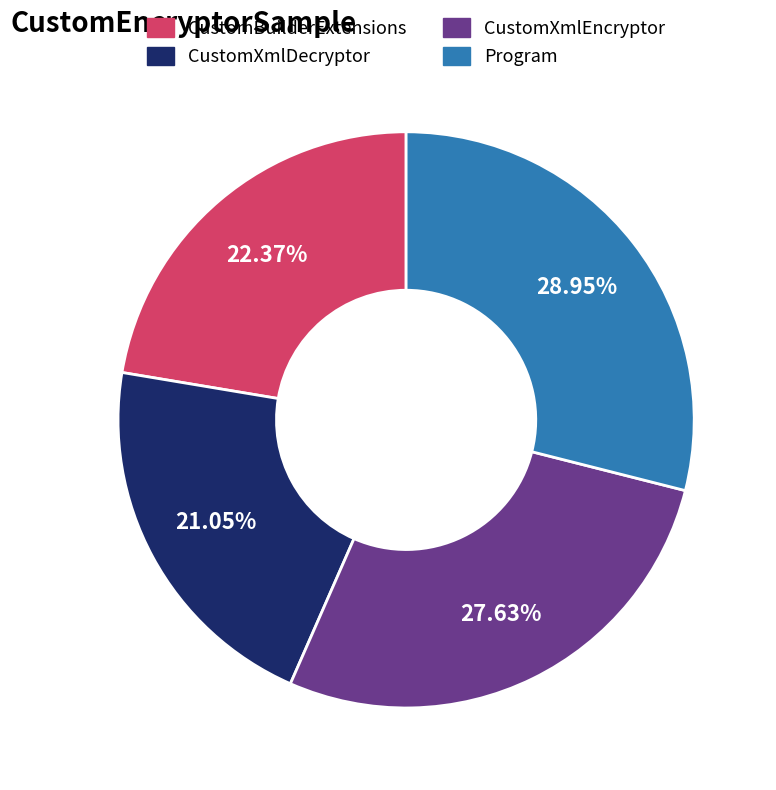

Is it true that Program is 29% of the pie?

True